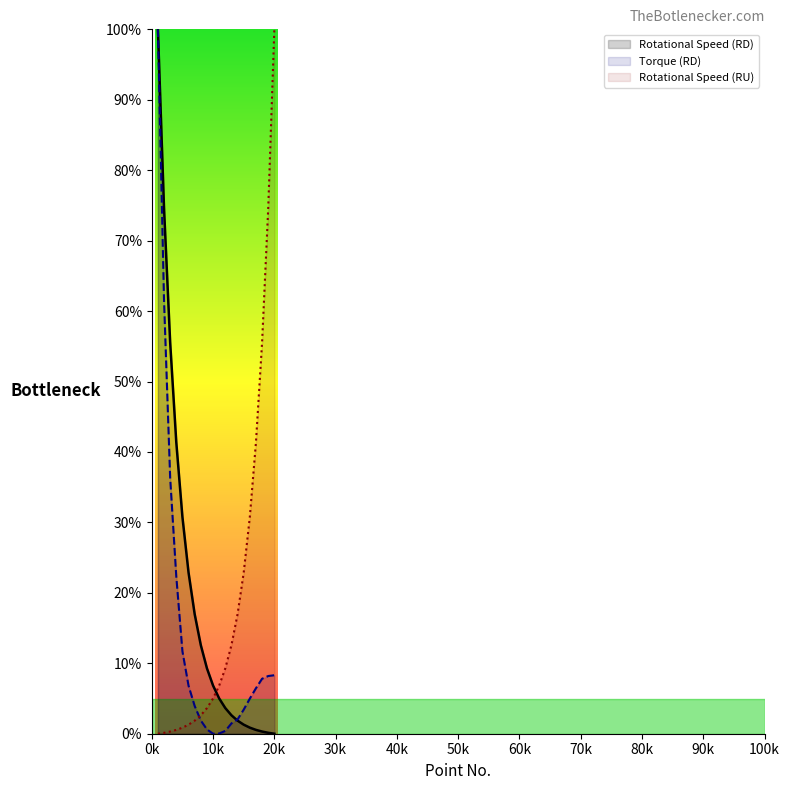

The value of Rotational Speed (RU) at 8 is 2.6. True or false?

True